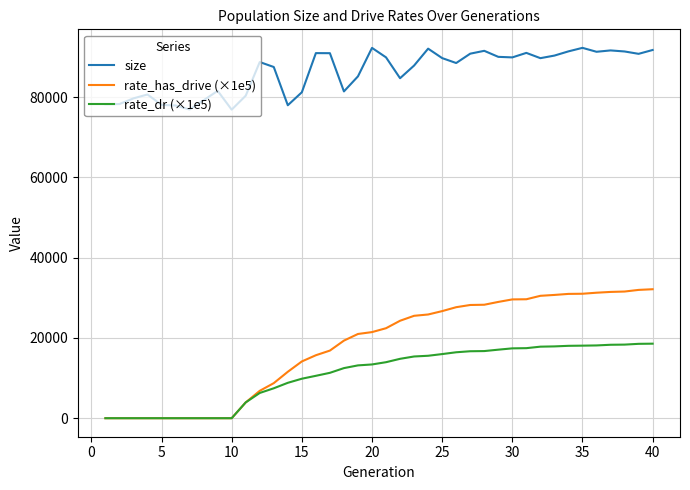

True or false: rate_has_drive (×1e5) and size intersect in this chart.

False